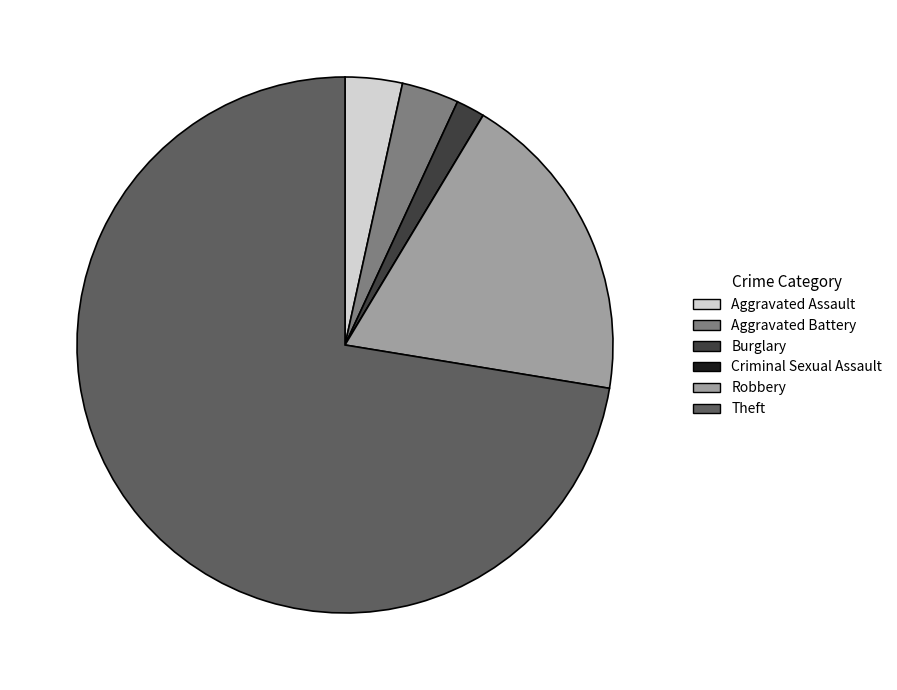

Do Burglary and Aggravated Battery together represent more than half of the pie?

No